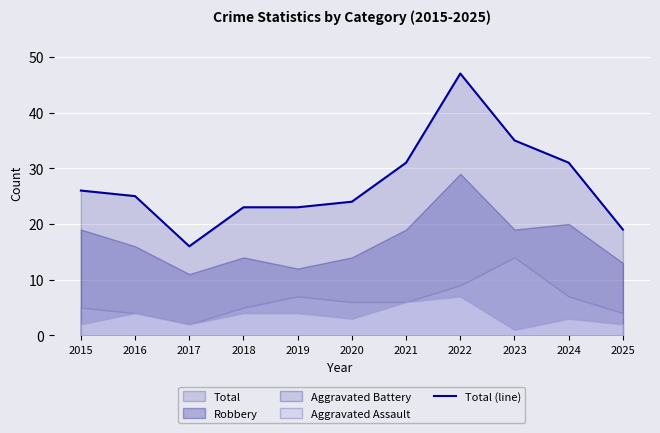

What value does the data have at 2025, to the nearest 10?

20